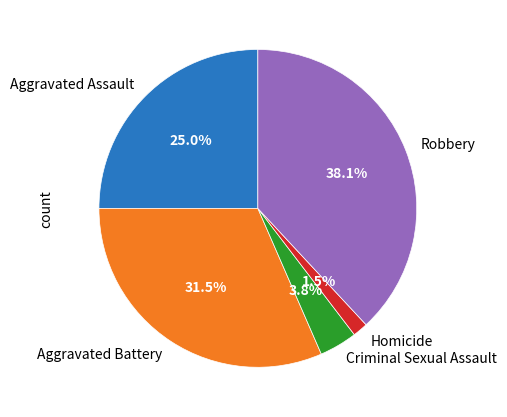

The Criminal Sexual Assault slice represents 16% of the pie. True or false?

False